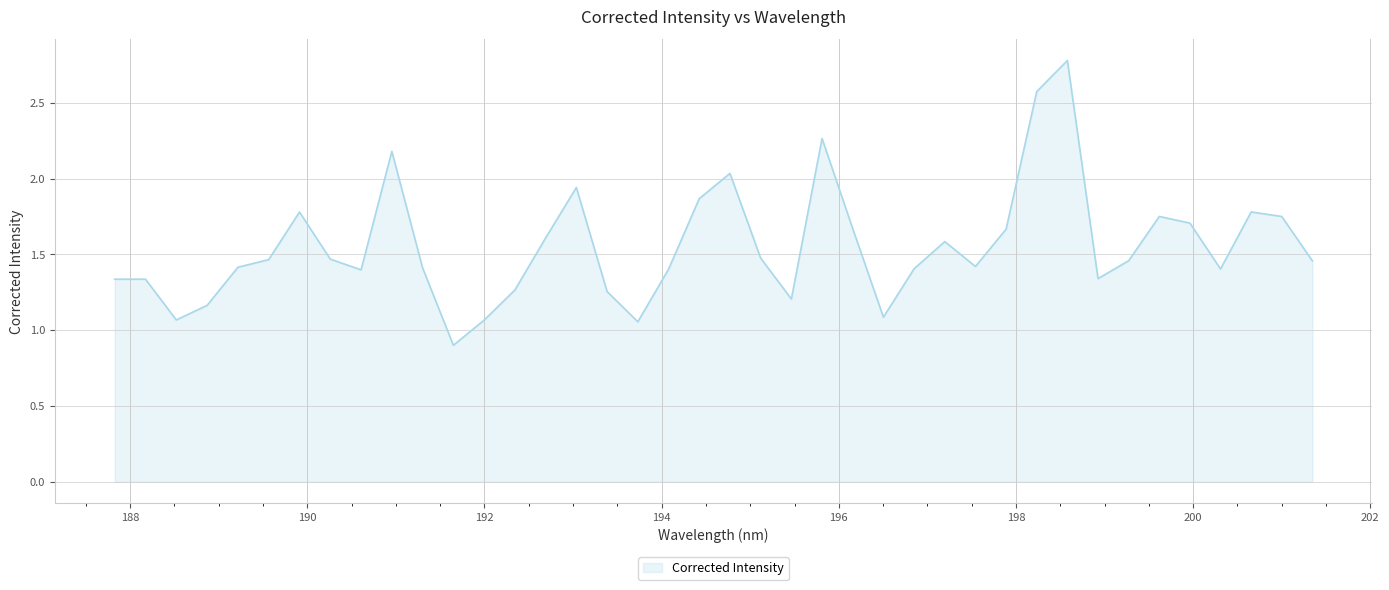

What is the smallest value displayed?

0.9